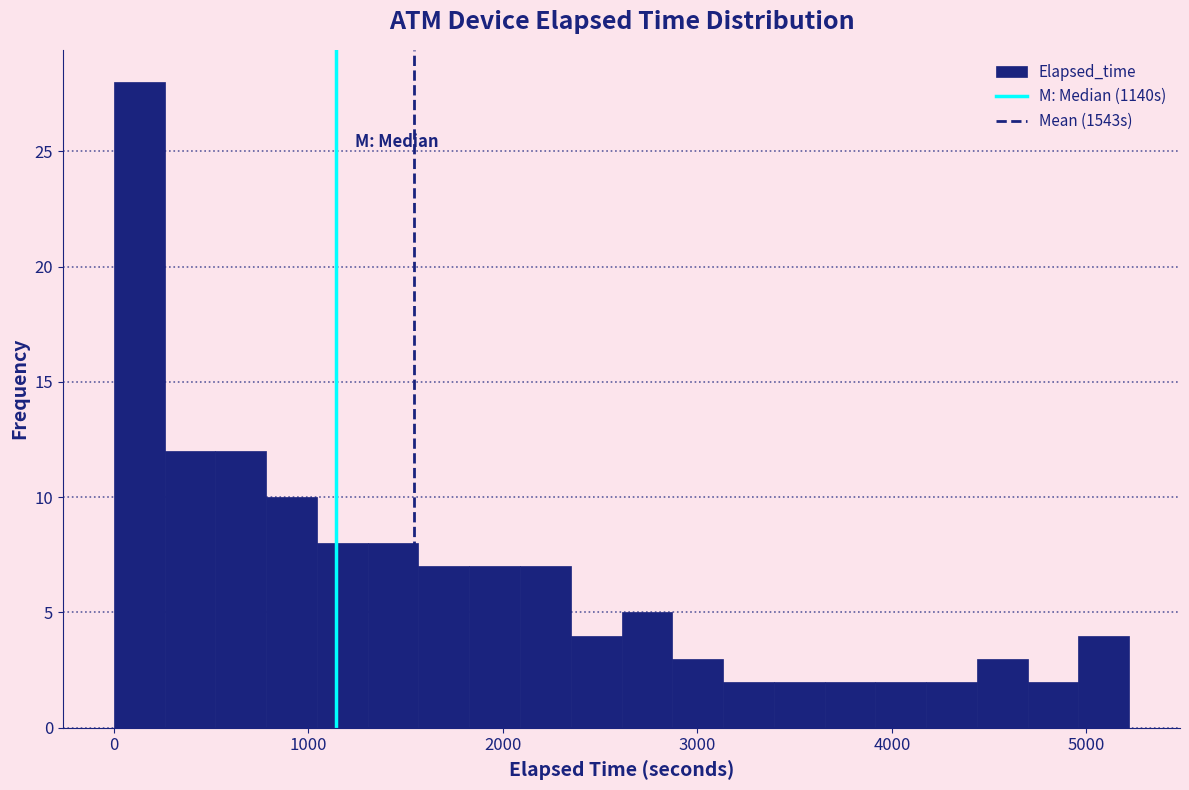

Read against the x-axis, roughly where is the centre of the tallest bar?

100